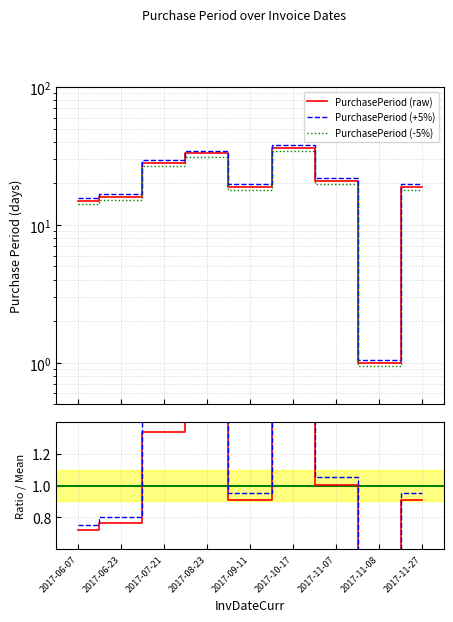

What is the difference between the second highest and second lowest values?

18.9